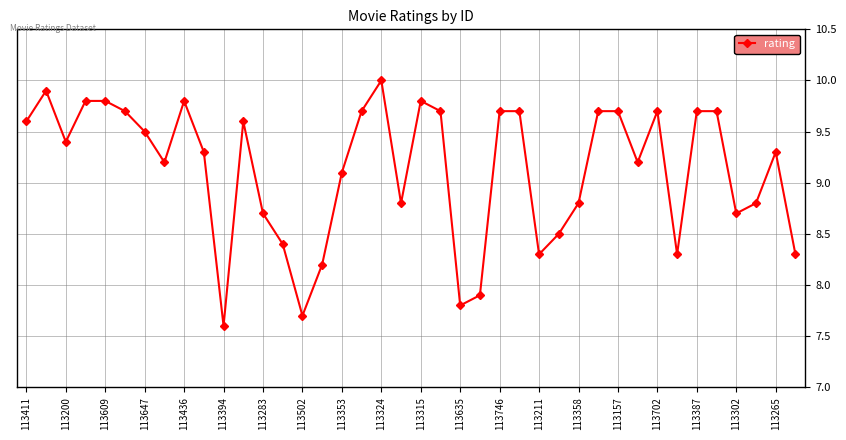

What is the value of the 13th point from the left?

8.7